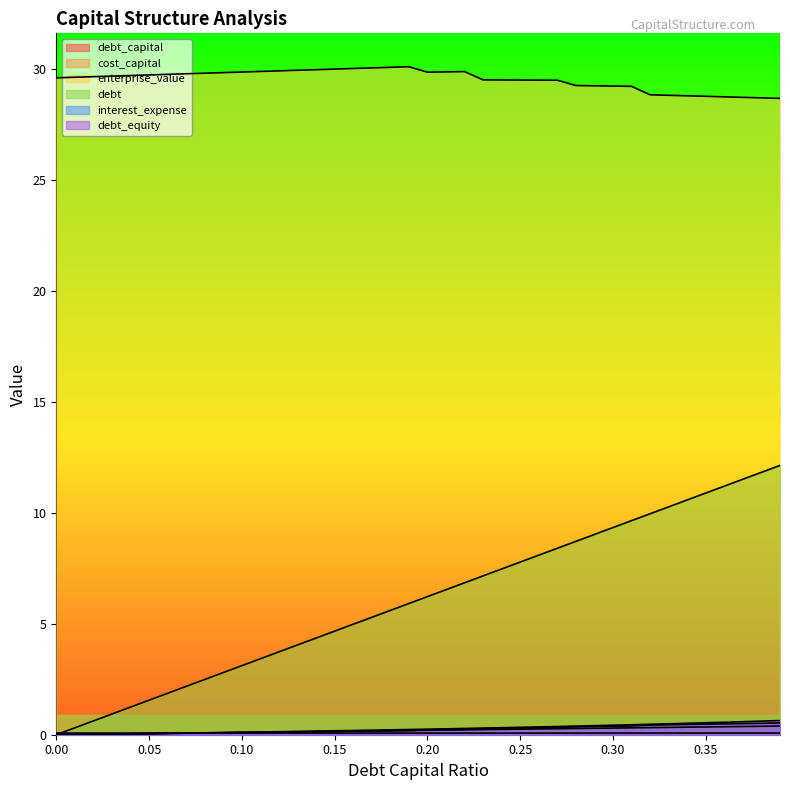

What is the approximate value of cost_capital at 0.26?

0.1